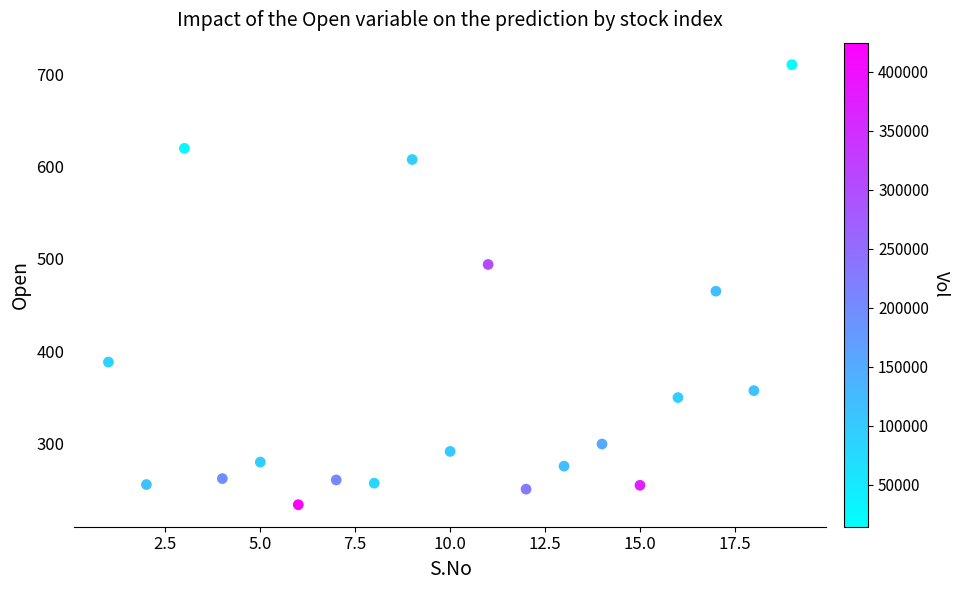

What is the range of Y values (max minus min)?

477.9